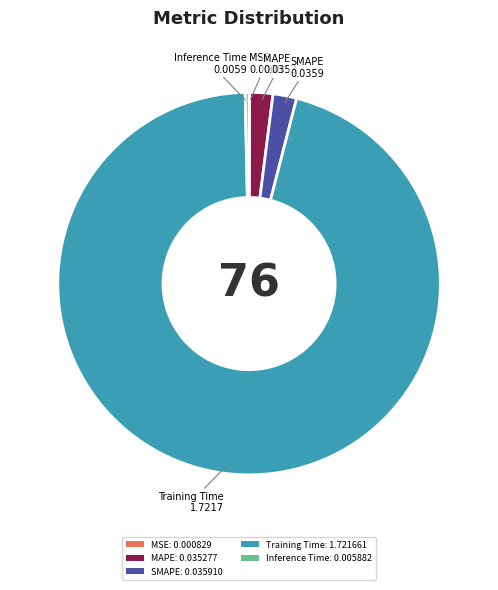

Combined, do SMAPE: 0.035910 and Training Time: 1.721661 account for over 50%?

Yes